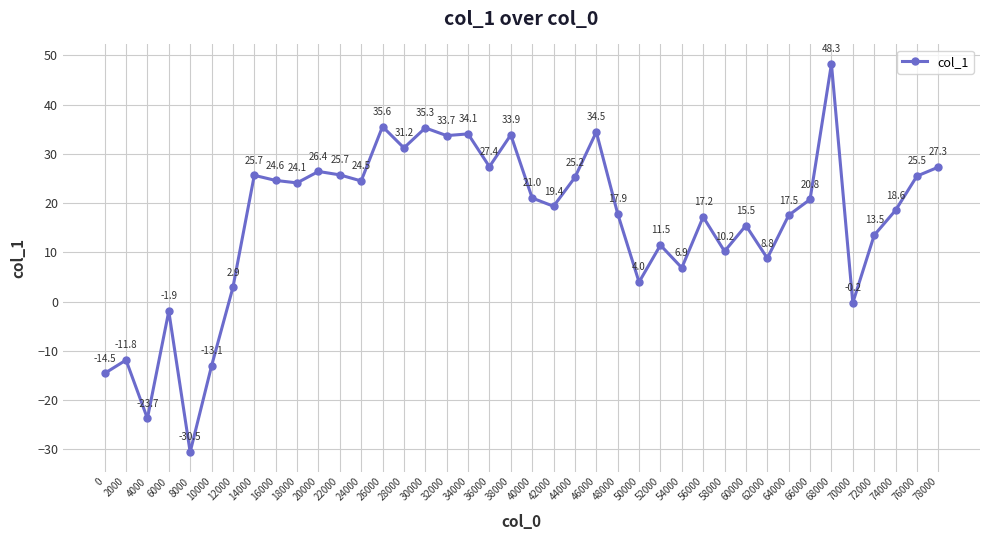

What is the difference between the second highest and second lowest values?

59.3